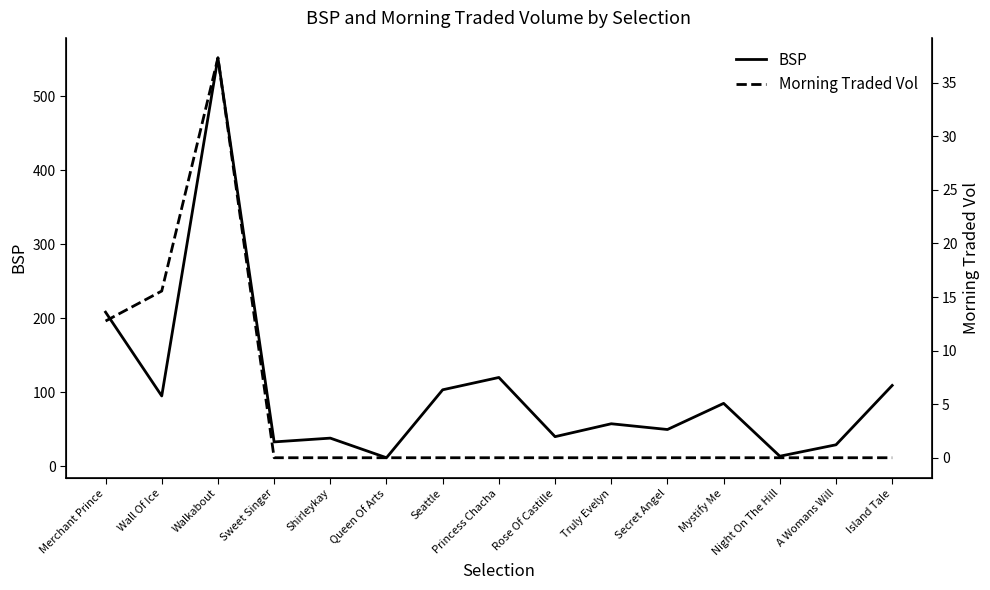

What is the label of the 11th point from the right?

Shirleykay